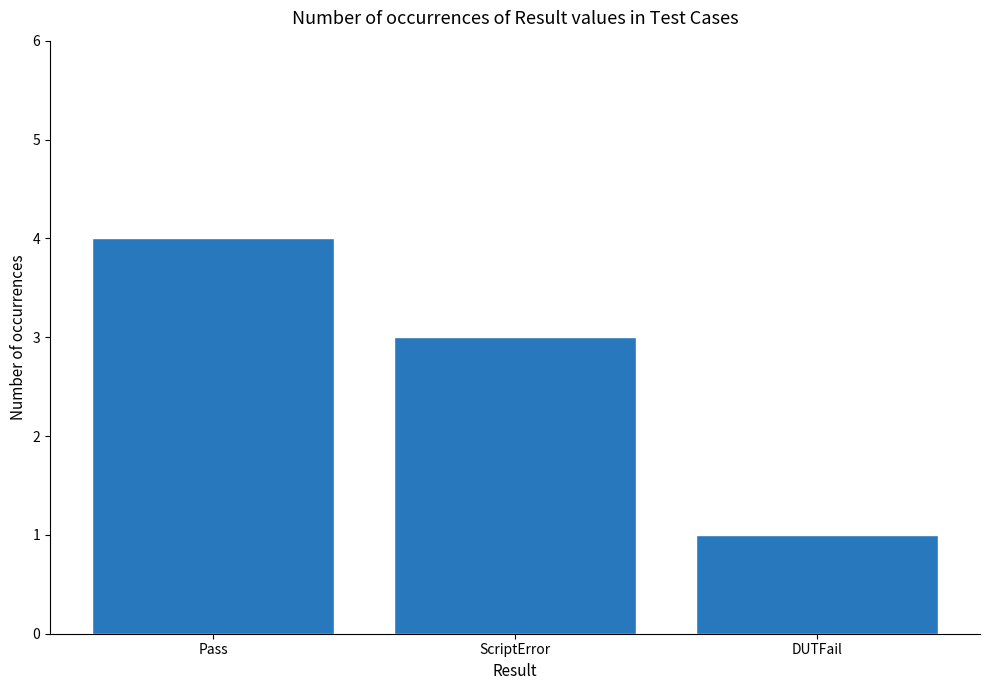

Does the chart contain stacked bars?

No